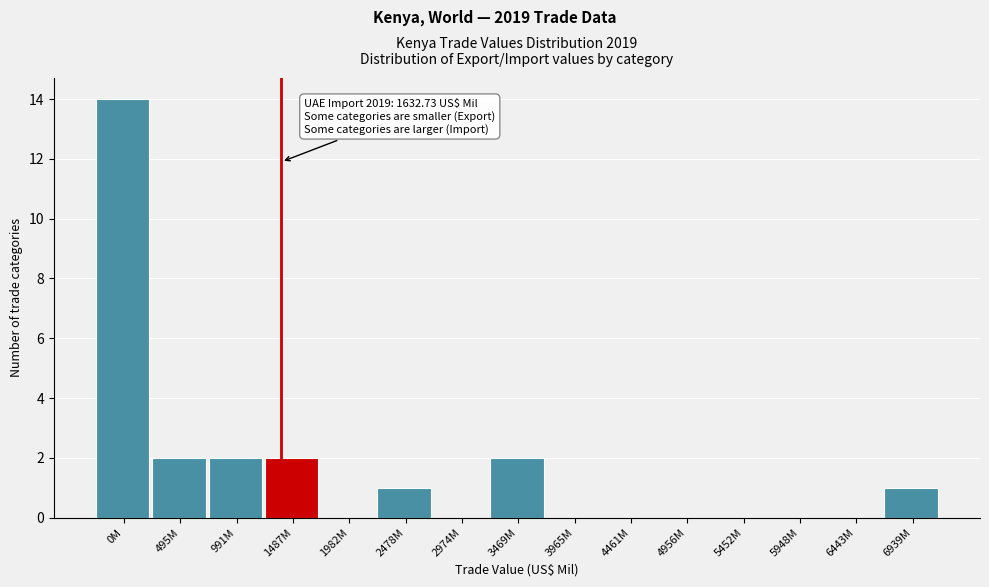

Reading left to right, what are all the values shown in this chart?

0M=14	495M=2	991M=2	1487M=2	1982M=0	2478M=1	2974M=0	3469M=2	3965M=0	4461M=0	4956M=0	5452M=0	5948M=0	6443M=0	6939M=1